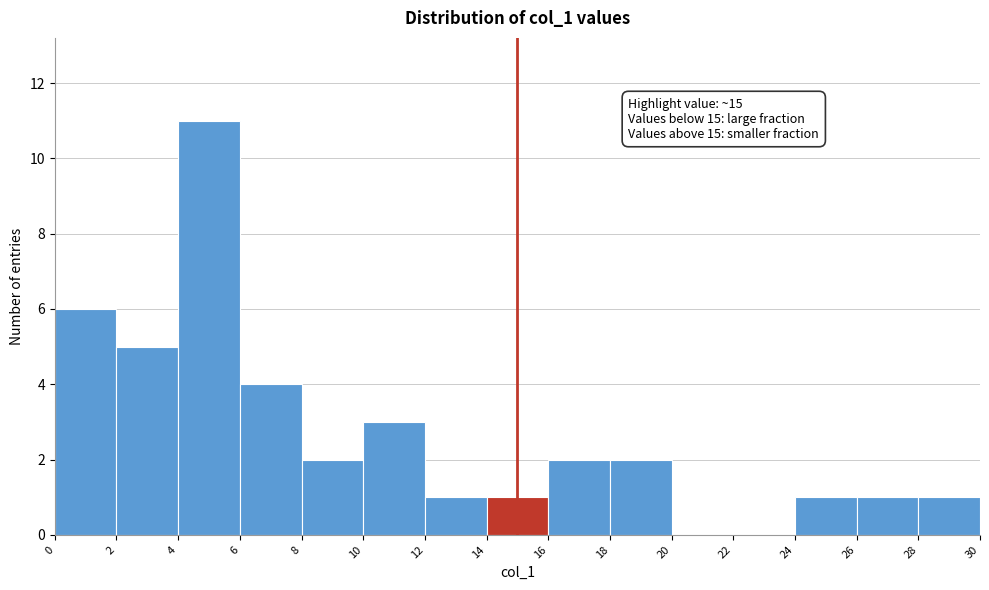

Which range on the x-axis has the tallest bar?

4 to 6